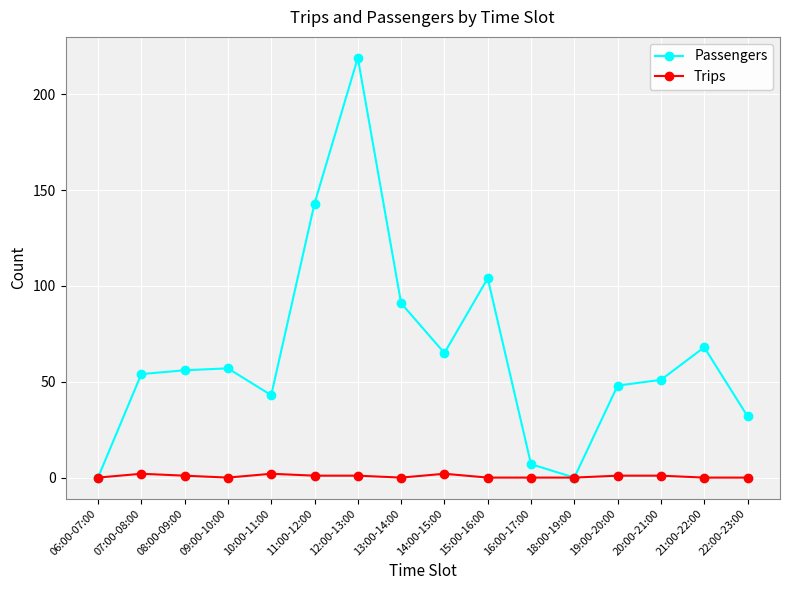

How many categories are shown in the chart?

16